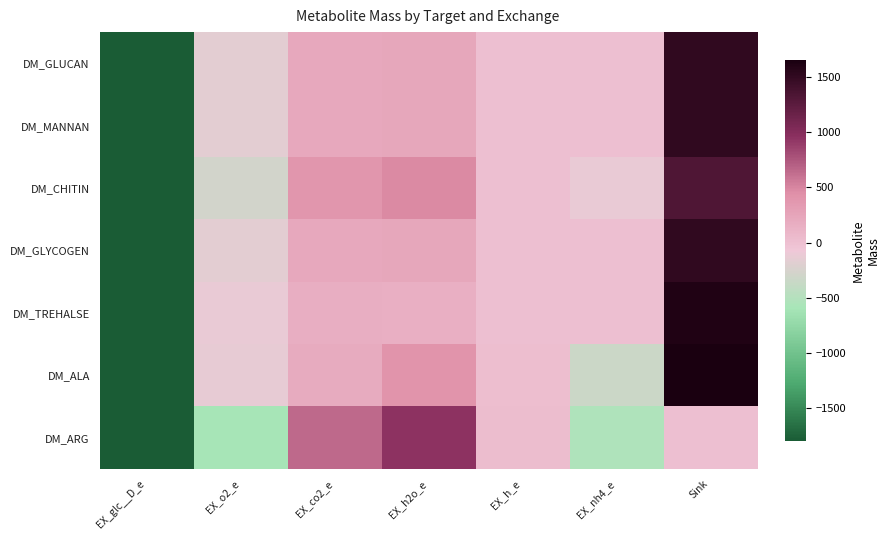

List the series in order of their peak value, highest first.

DM_ALA, DM_TREHALSE, DM_GLUCAN, DM_MANNAN, DM_GLYCOGEN, DM_CHITIN, DM_ARG